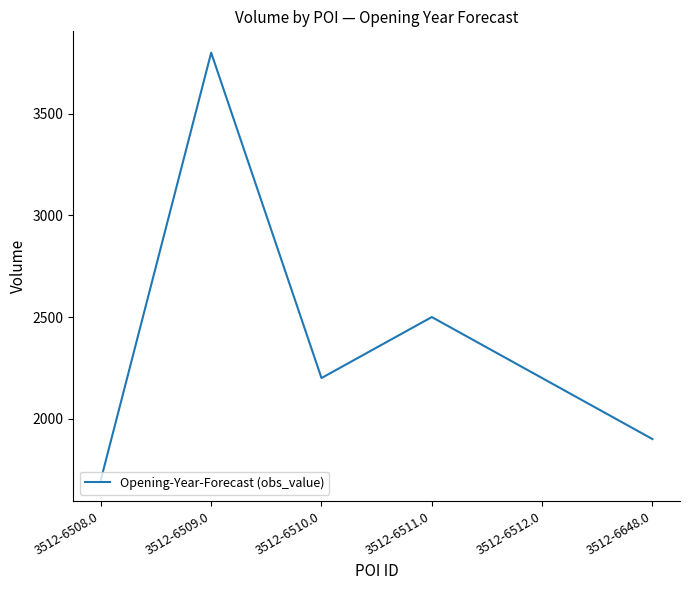

How many interior local peaks (higher than both neighbors) does the data have?

2